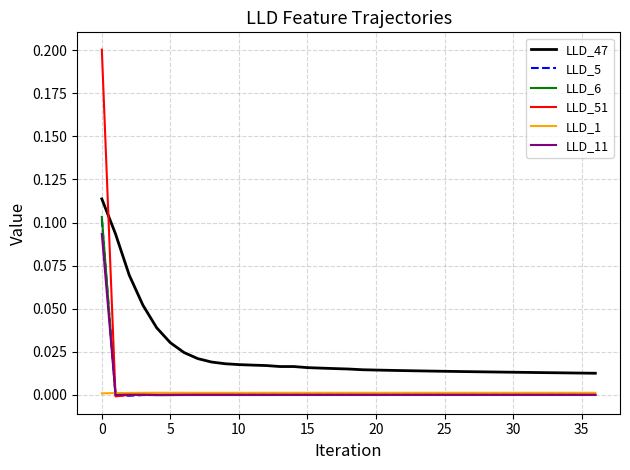

Which series has the widest spread of values?

LLD_51